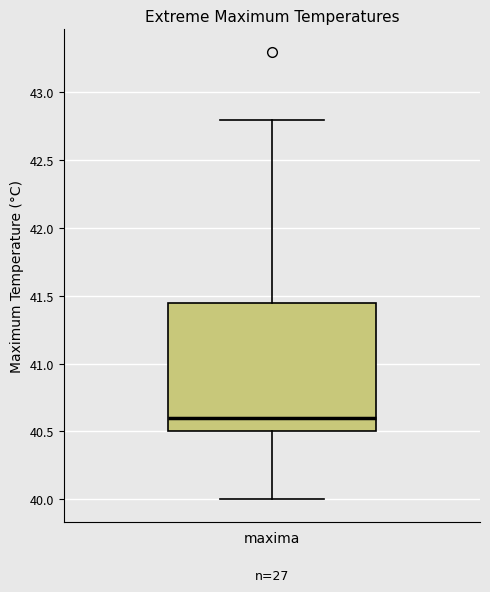

Read this box plot against the y-axis: the position of the median line, the range covered by the box, and the ends of both whiskers. The values are not printed on the chart, so give them approximately, as read against the axis.

median 40.60, box 40.50 to 41.45, whiskers 40.00 to 42.80